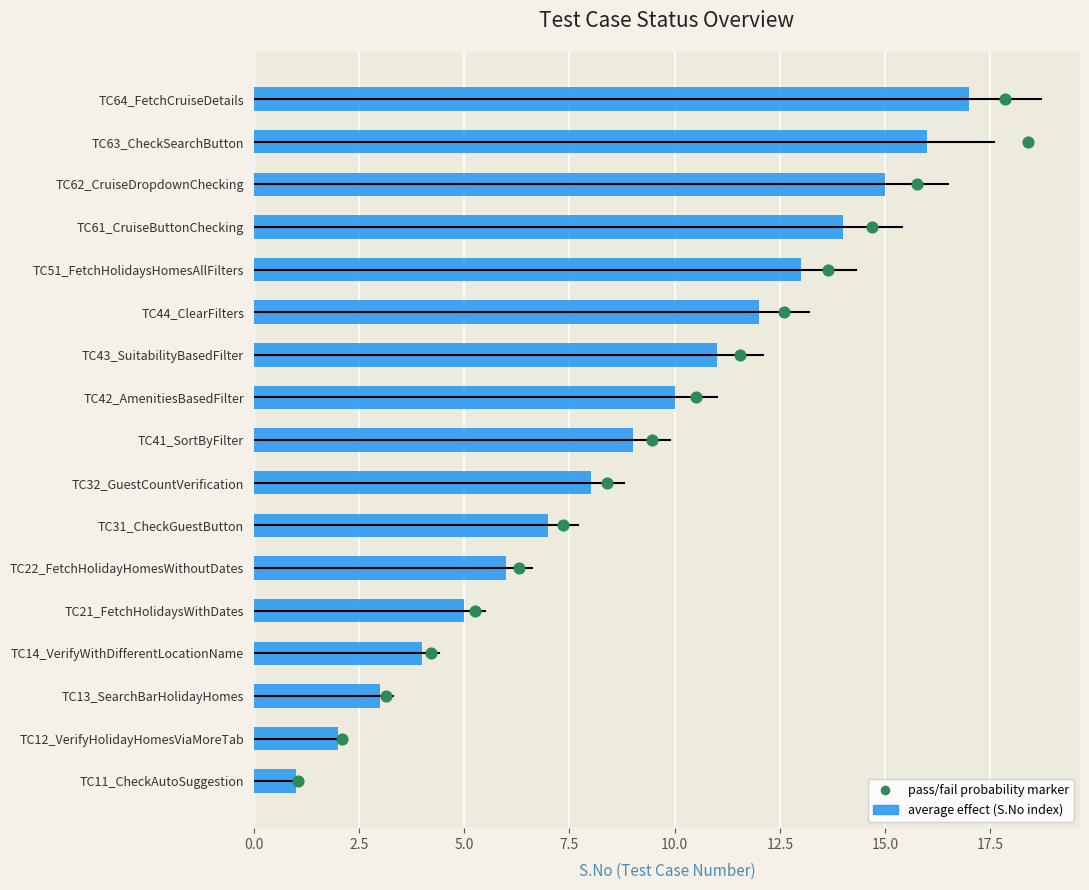

What is the ratio of the value at TC12_VerifyHolidayHomesViaMoreTab to the value at TC64_FetchCruiseDetails?

0.1